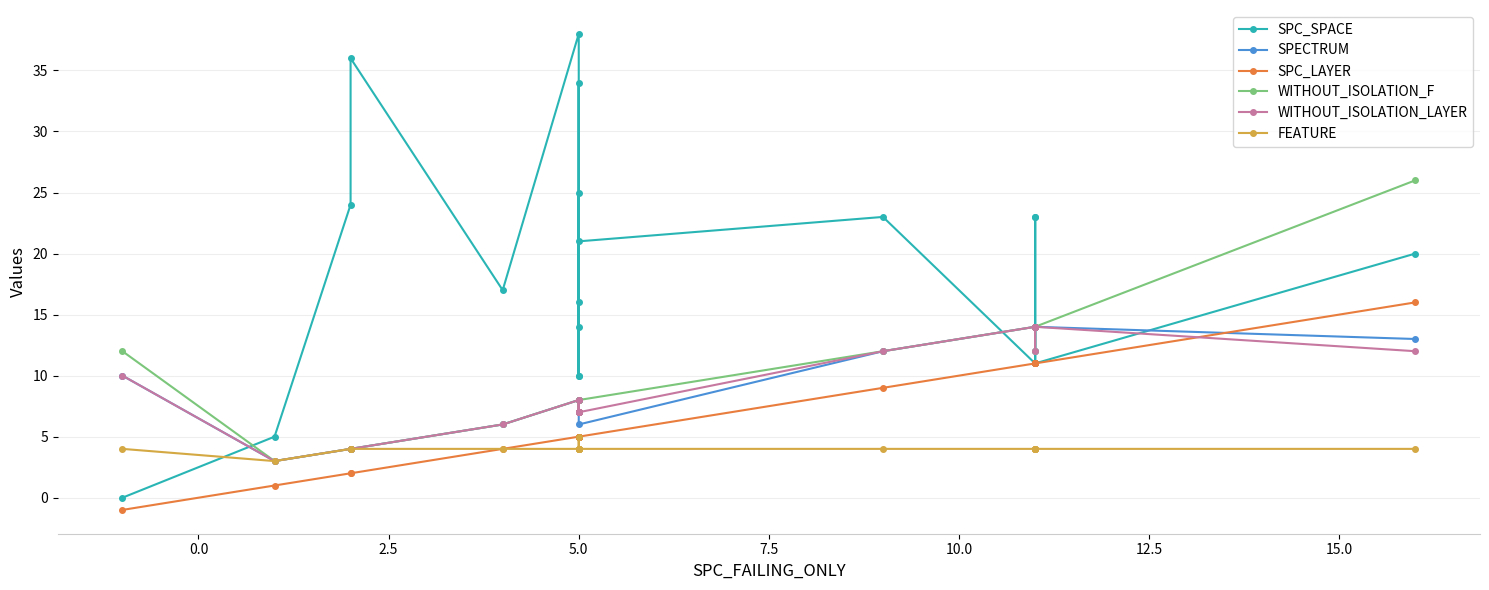

How many lines are shown in the chart?

6